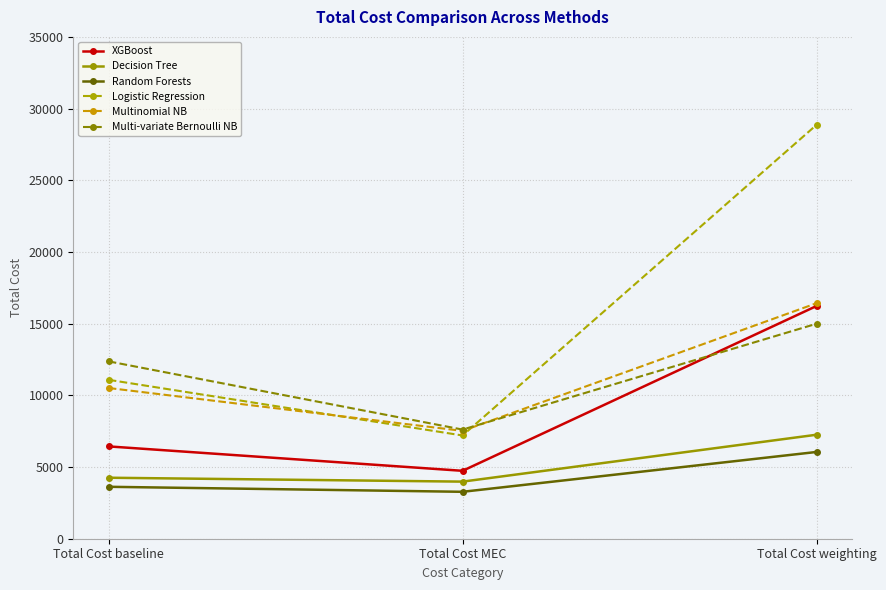

What position from the right is Total Cost weighting?

1